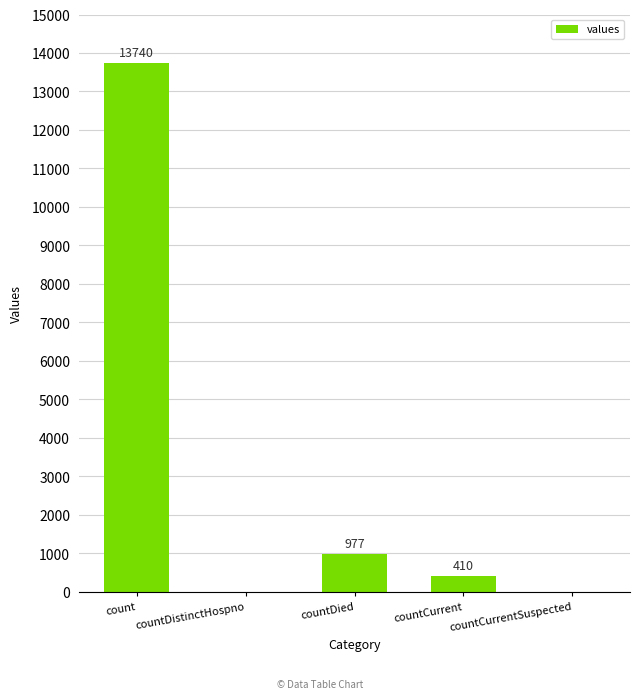

How many distinct data groups are displayed?

1